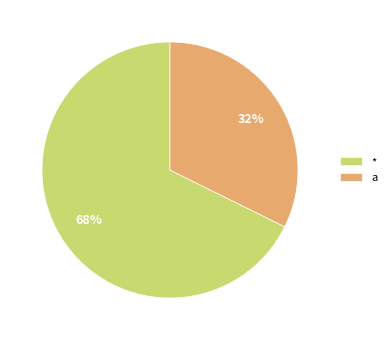

Which has a higher value, a or *?

*